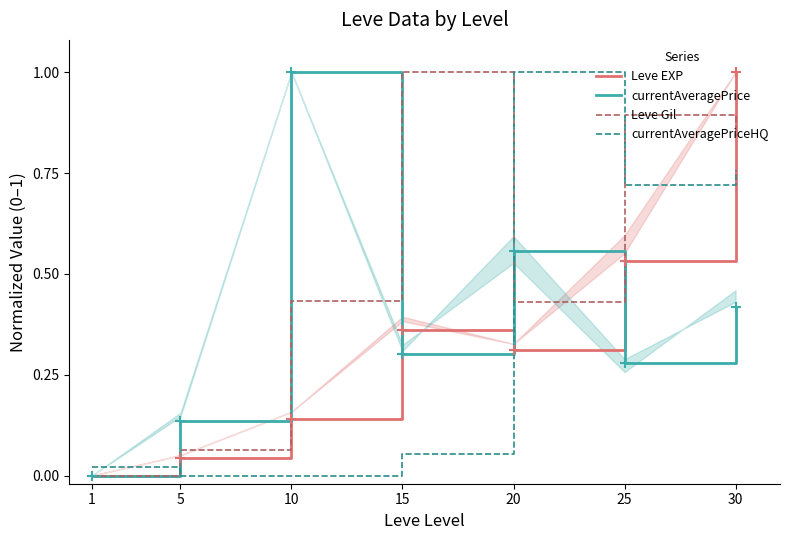

What is the average value of the Leve Gil series?

0.5